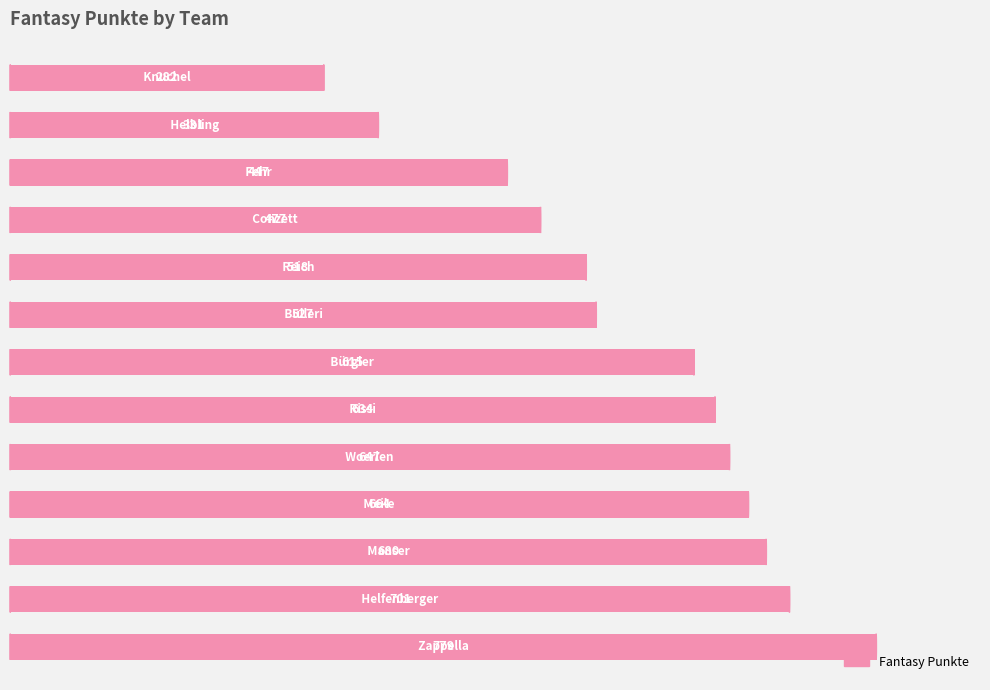

Reading bottom to top, list all the values displayed in this chart.

779	701	680	664	647	634	615	527	518	477	447	331	282